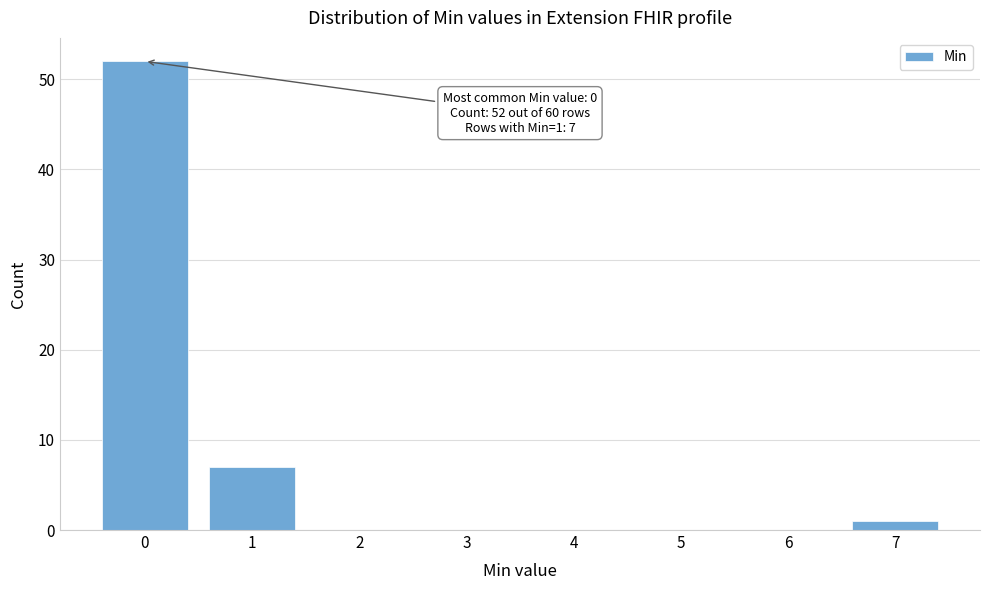

Which range on the x-axis has the tallest bar?

-0.5 to 0.5